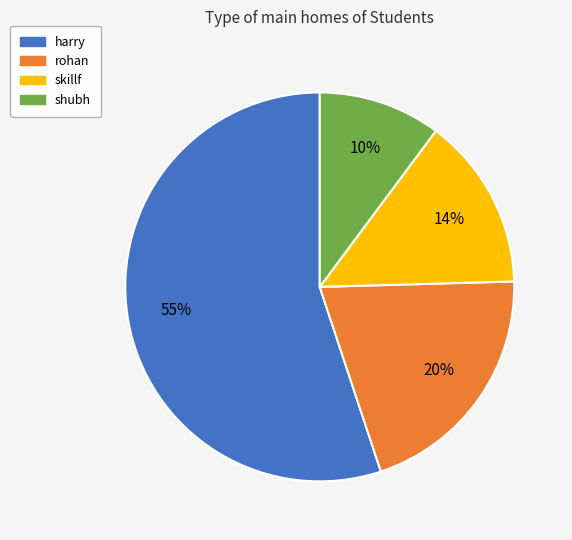

Rank the categories by value from lowest to highest.

shubh, skillf, rohan, harry